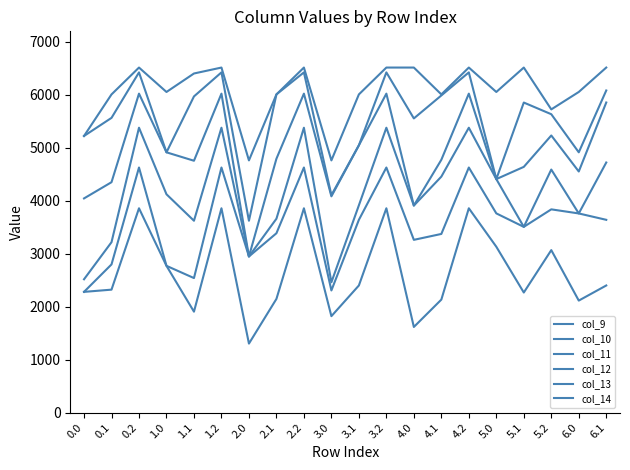

Does the chart display data point markers on the line(s)?

No